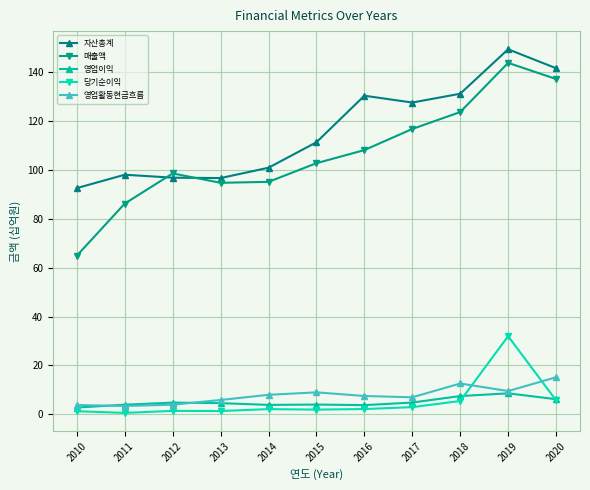

Does the chart display data point markers on the line(s)?

Yes